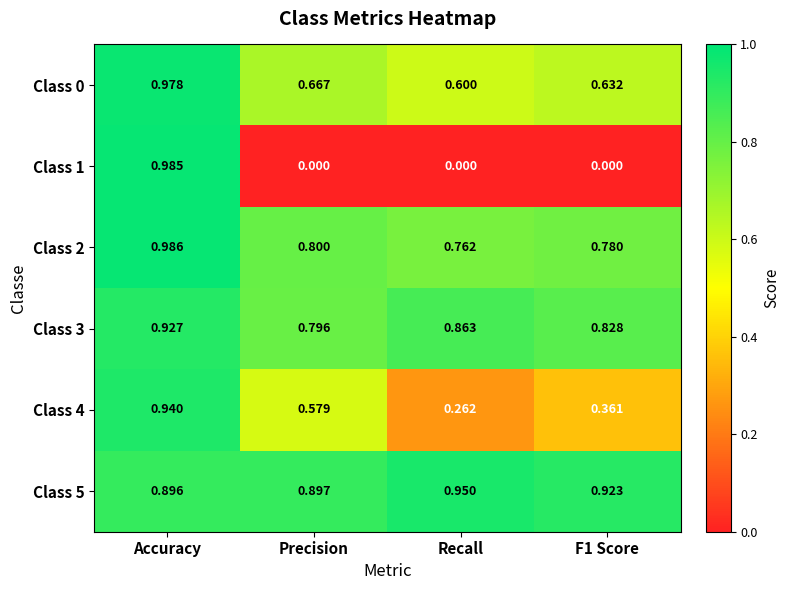

At which label is Class 5 closest to 0?

Accuracy